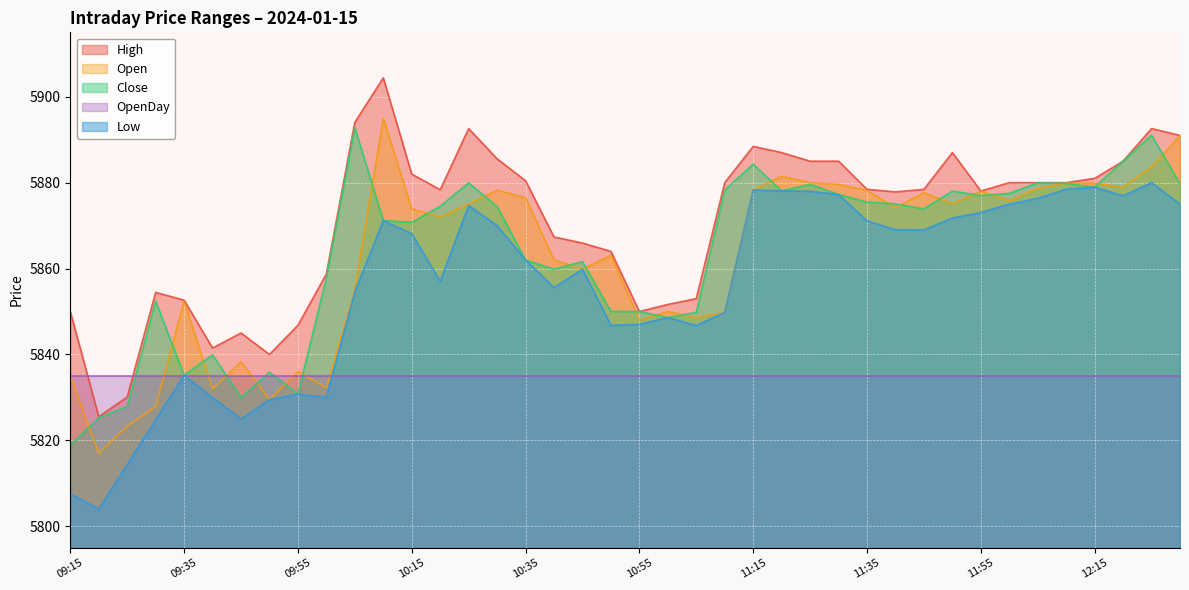

Which category has the highest value across all series?

10:10